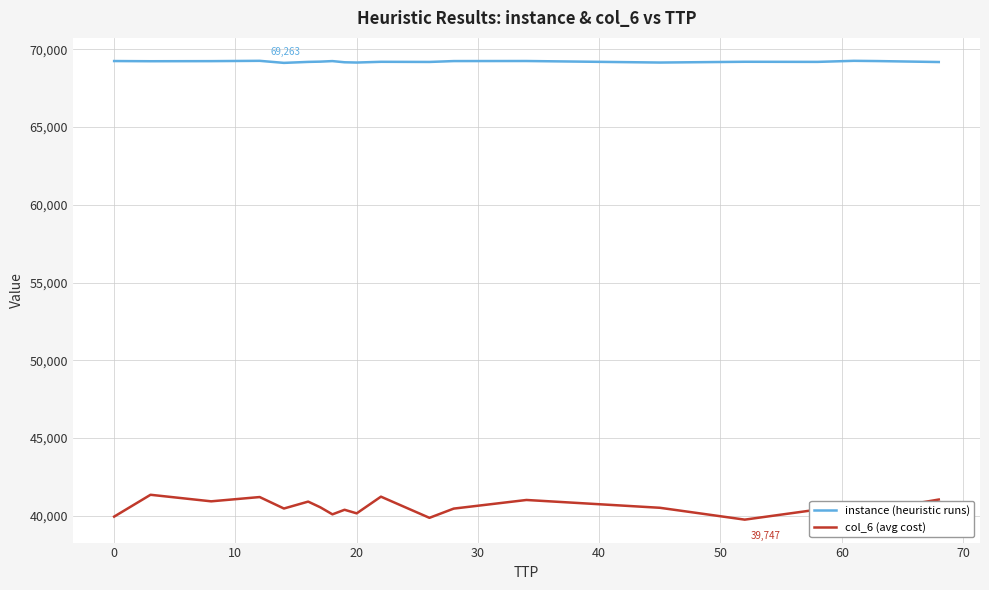

Which series has the largest total across all categories?

instance (heuristic runs)